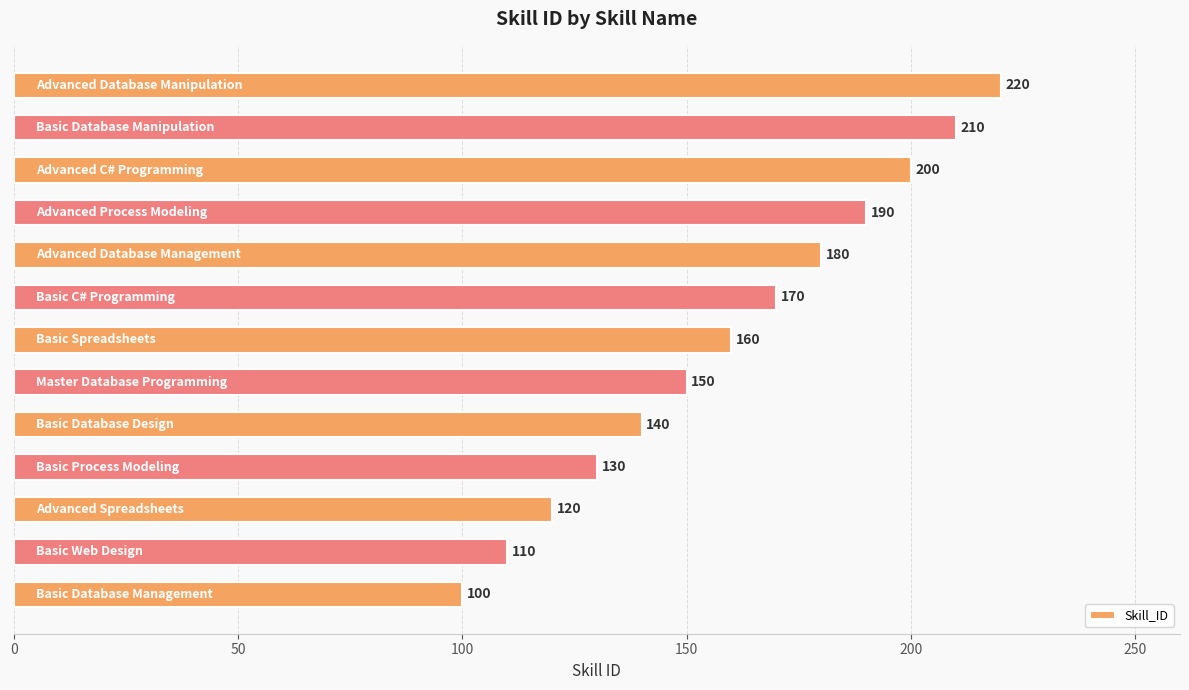

How many data points are less than 160?

6